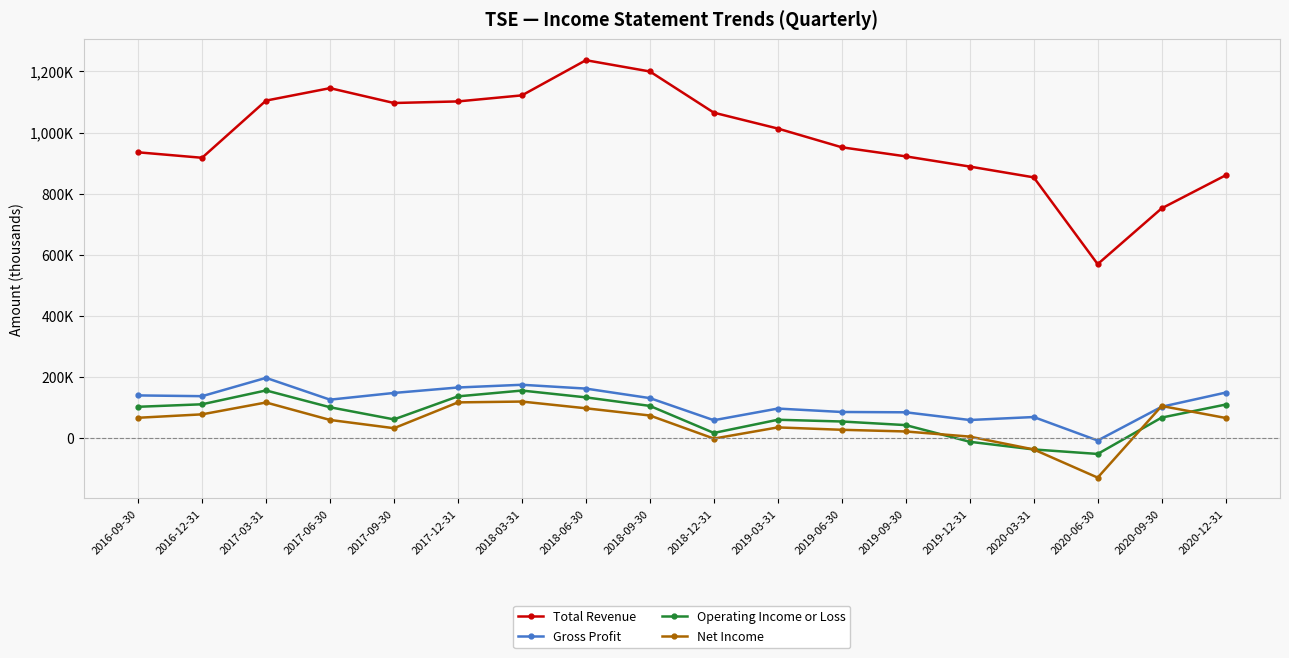

Between which two adjacent categories do Operating Income or Loss and Net Income first intersect?

2019-09-30 and 2019-12-31